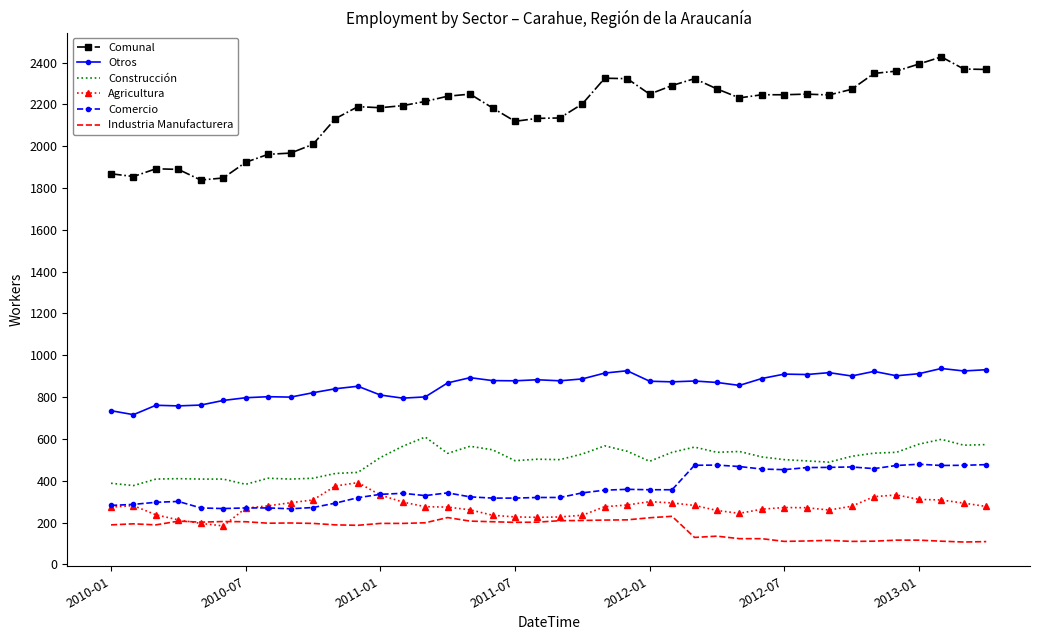

True or false: Otros and Industria Manufacturera cross at least once.

False